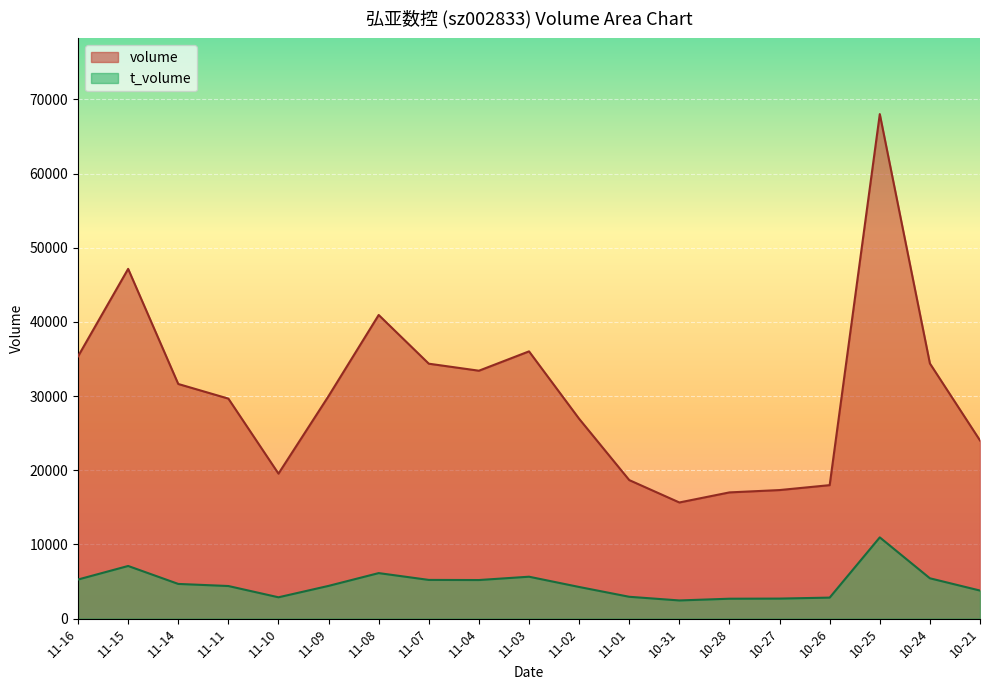

The value of t_volume at 11-08 is 6140. True or false?

True